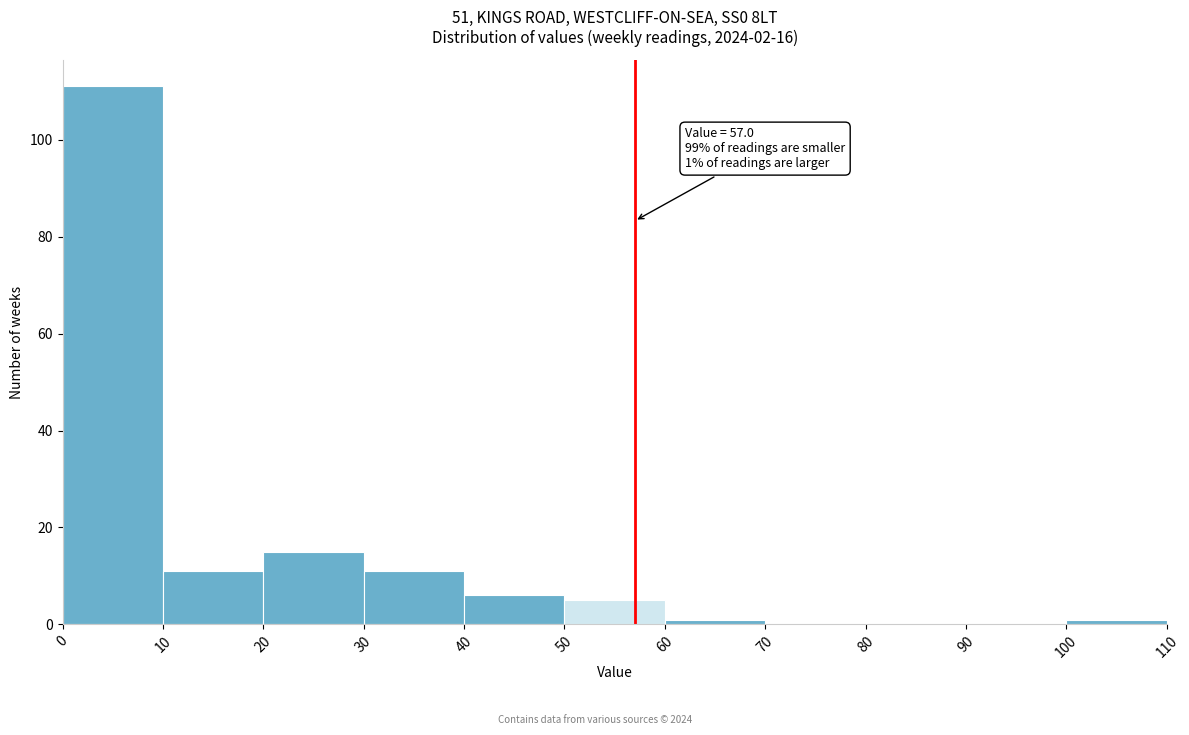

Which range on the x-axis has the tallest bar?

0 to 10